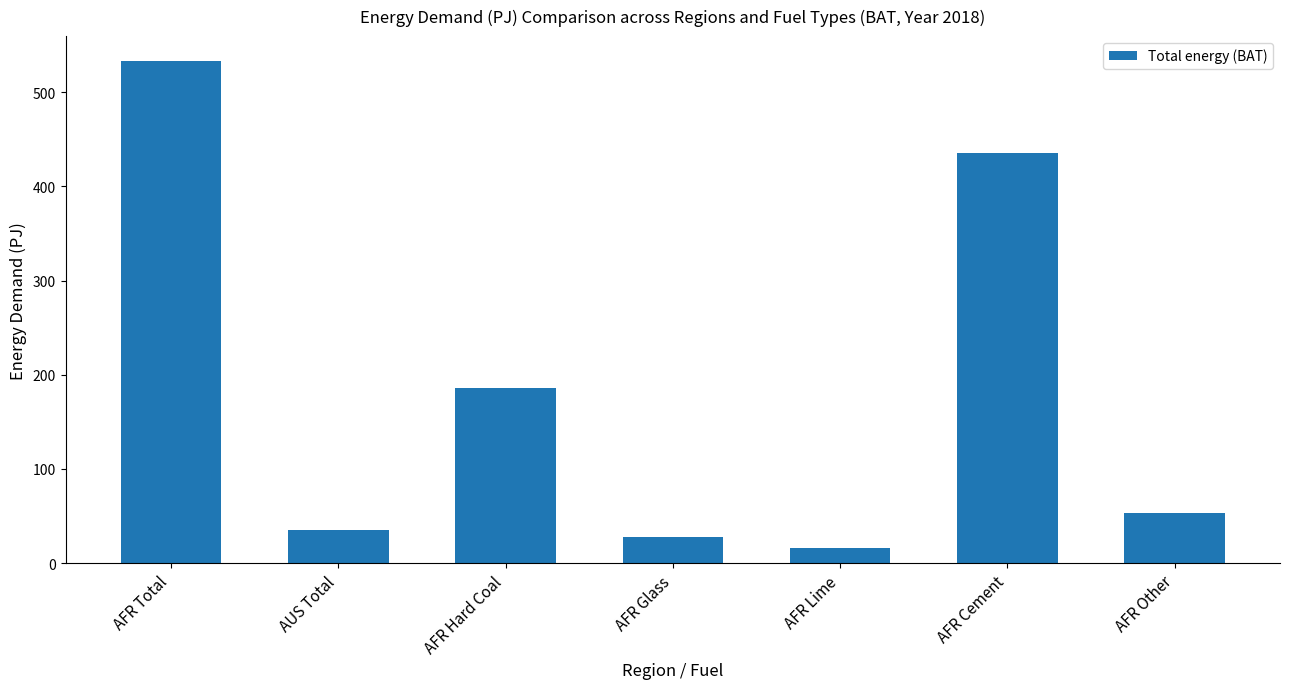

What is the value of the 5th bar from the left?

16.3